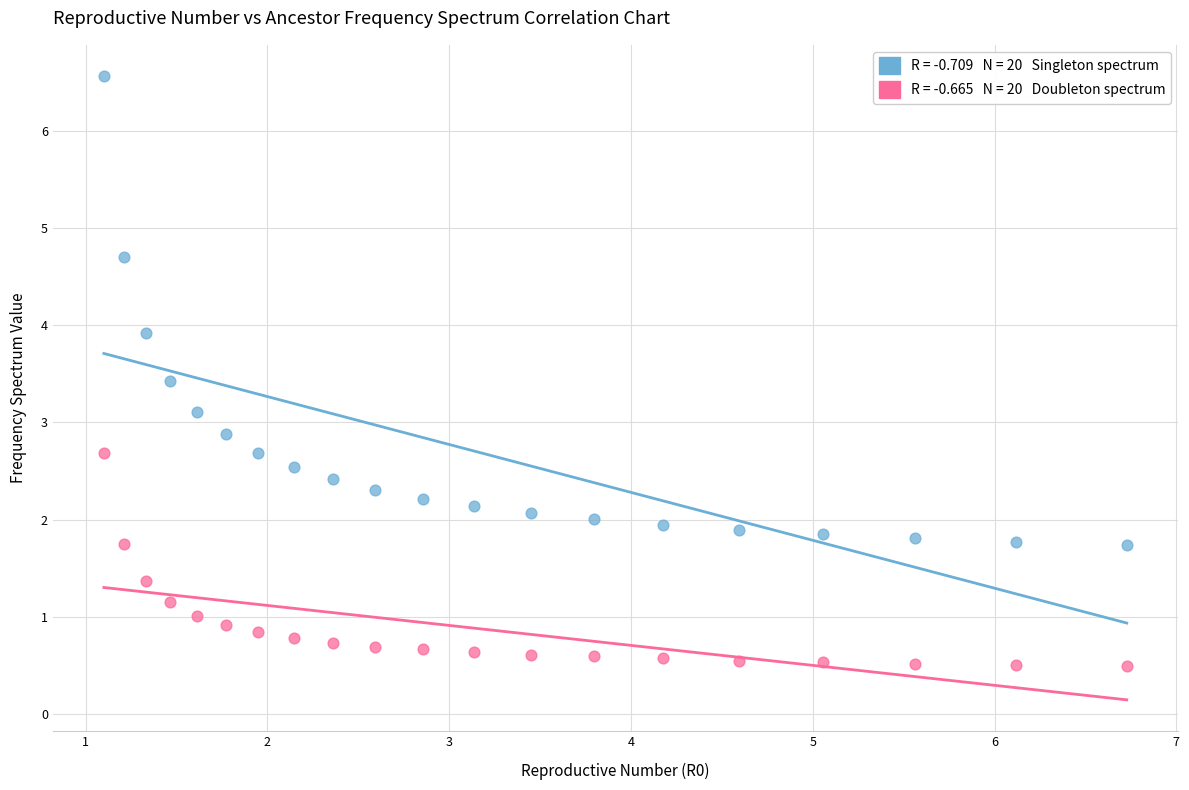

Across all data points, what is the range of X values (max minus min)?

5.6